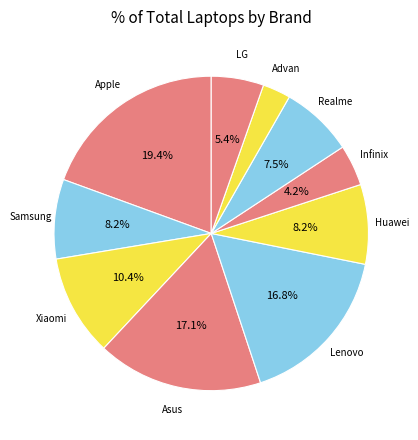

What is the largest slice in the pie chart?

Apple